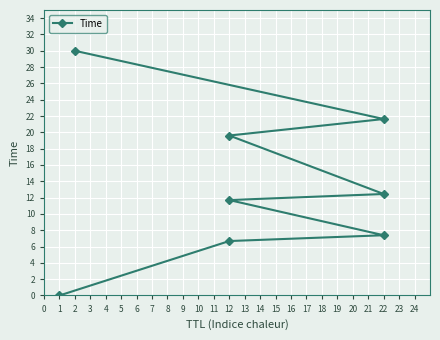

What is the value of the 8th point from the left?

30.0